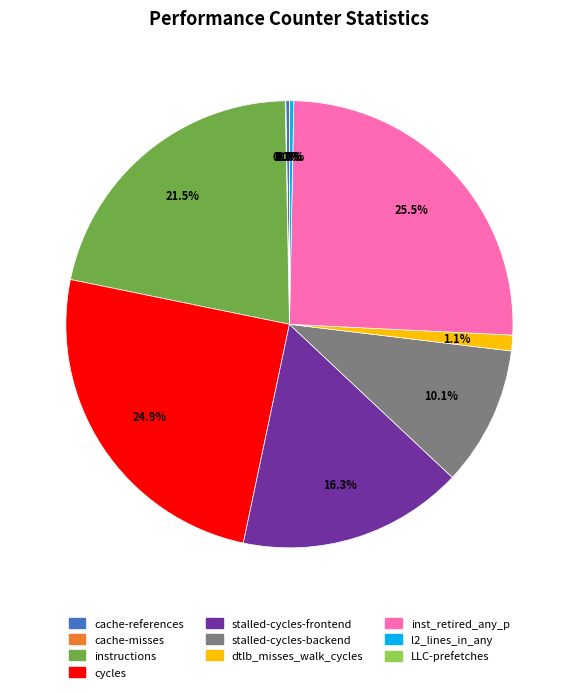

Between cycles and inst_retired_any_p, which is larger?

inst_retired_any_p